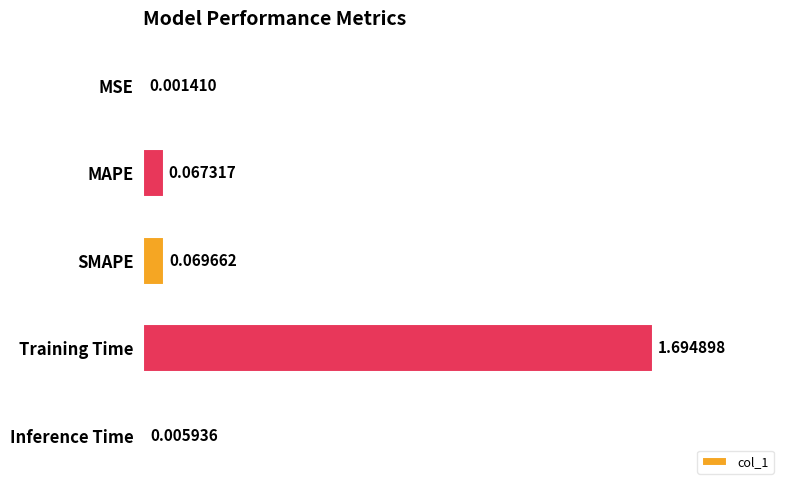

At which label is the value closest to 0?

MSE